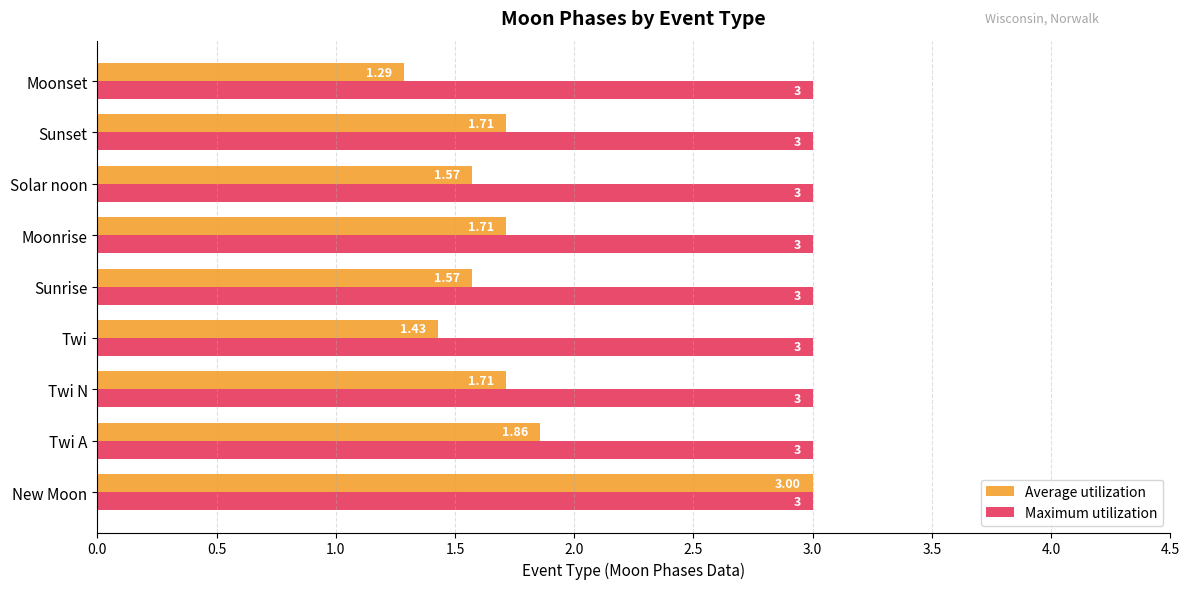

At Twi N, list the series in order from smallest to largest.

Average utilization, Maximum utilization